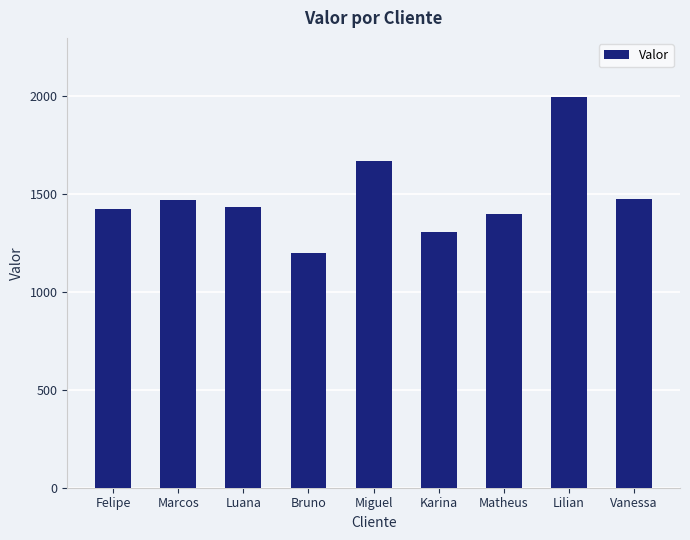

At which category does the chart reach its peak across all series?

Lilian